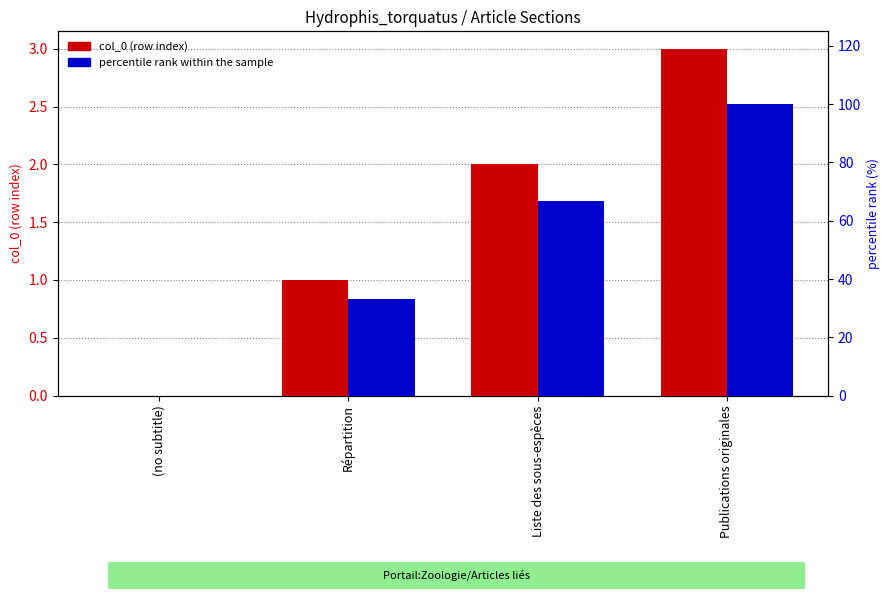

How many values in the col_0 (row index) series are below 2?

2